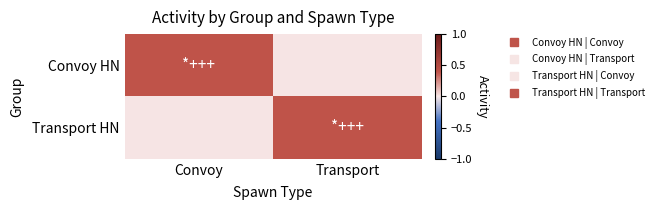

At Transport, list the series in order from largest to smallest.

Transport HN, Convoy HN